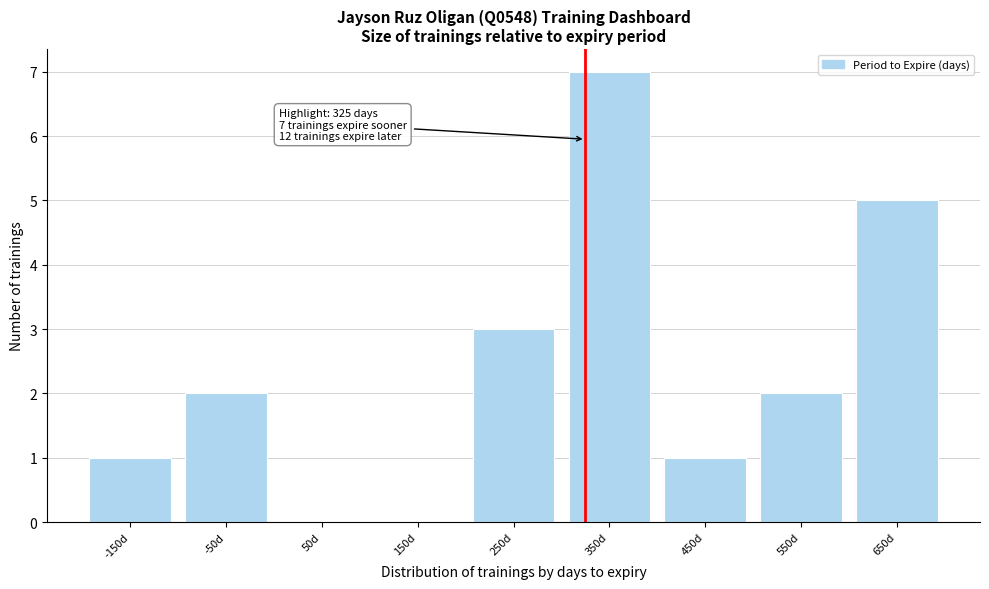

Which range on the x-axis has the tallest bar?

300 to 400